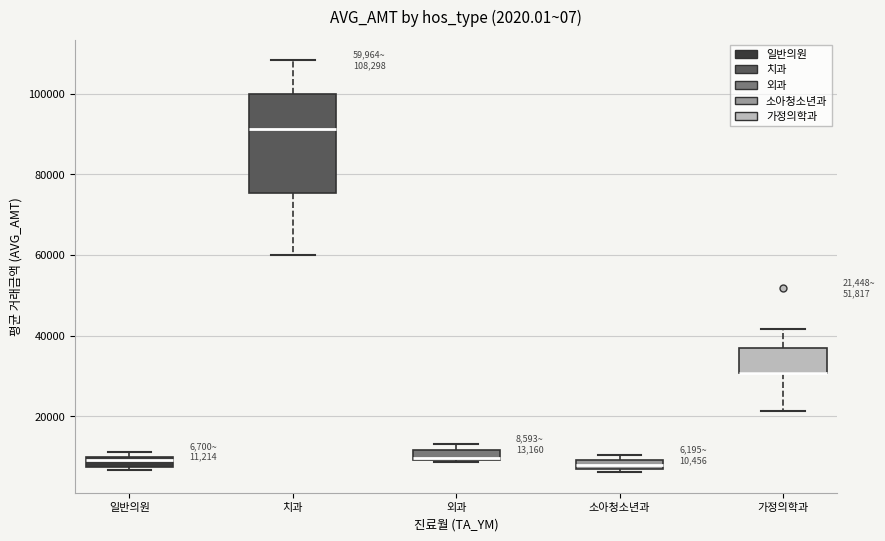

Which box is the tallest, from its lower edge to its upper edge?

치과